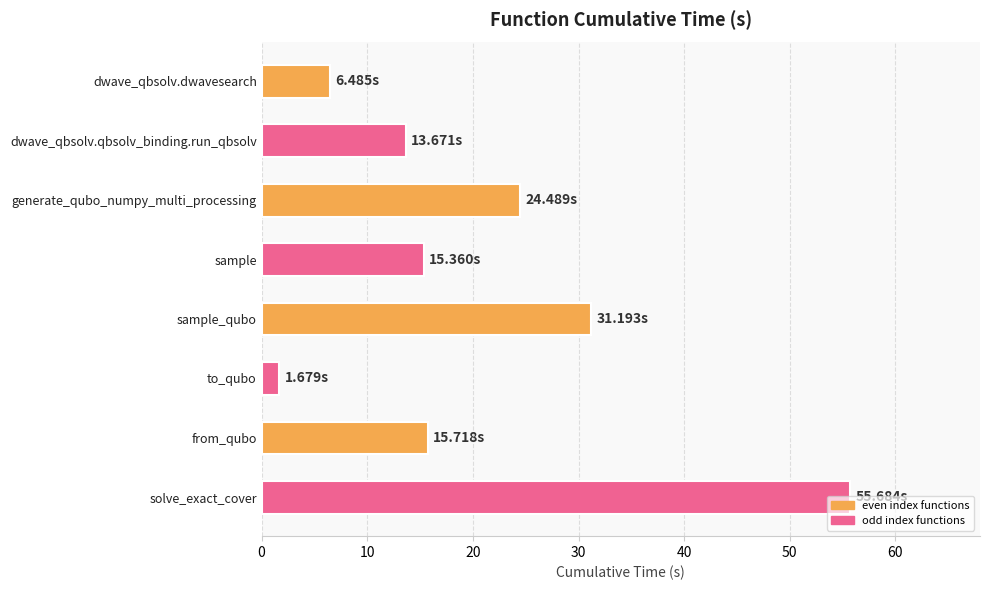

What is the smallest value displayed?

1.7